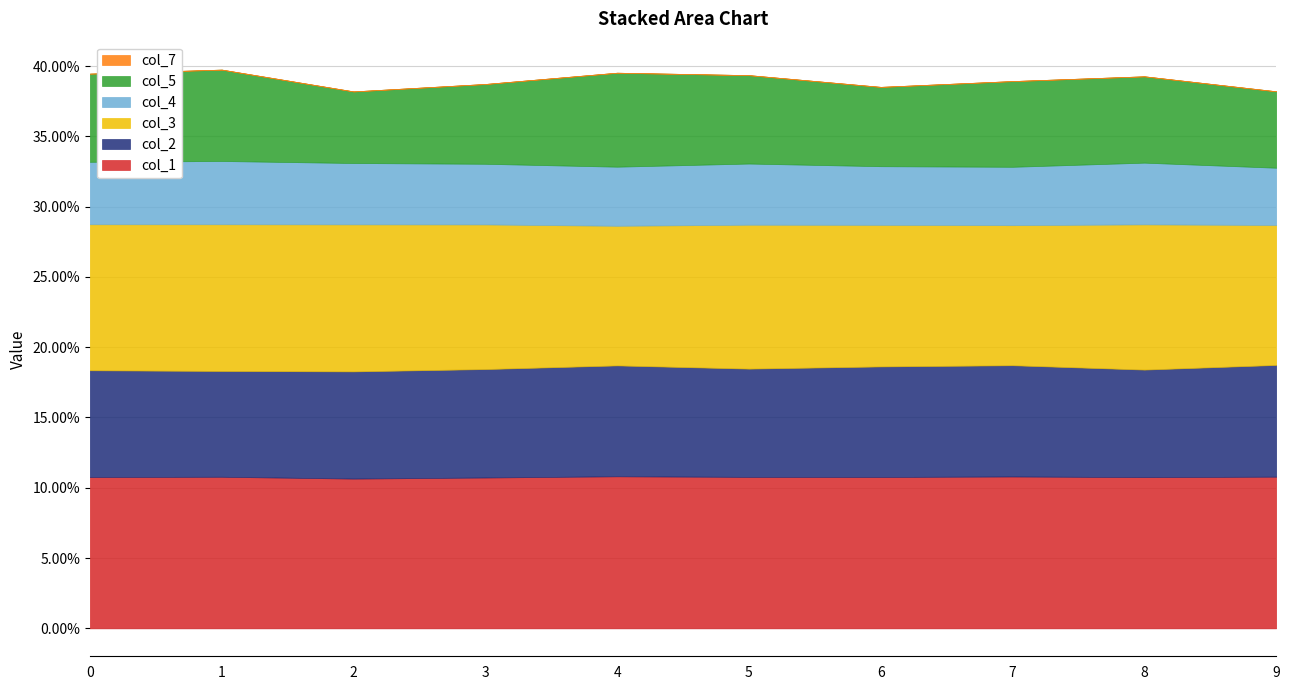

What is the spread (max minus min) of values at 1?

0.1